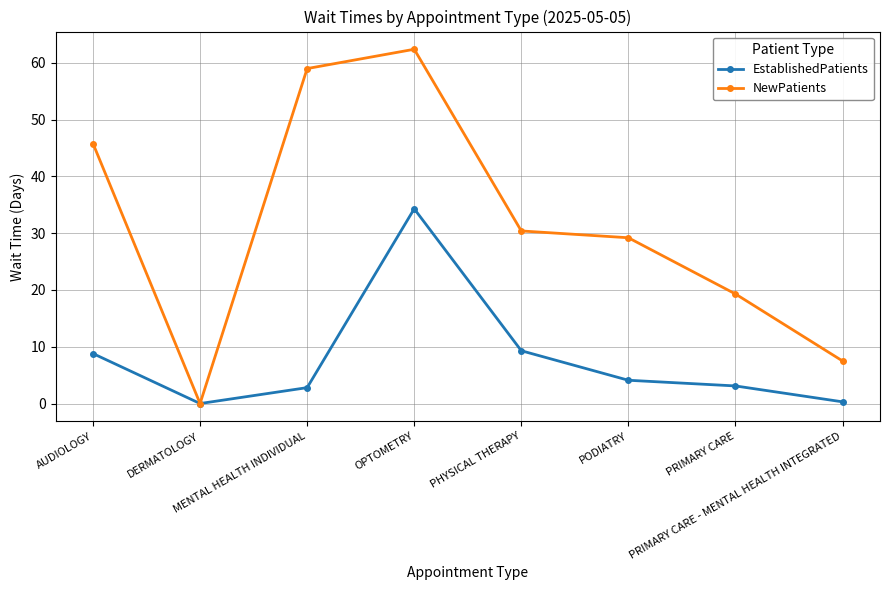

List the series in order of their peak value, lowest first.

EstablishedPatients, NewPatients